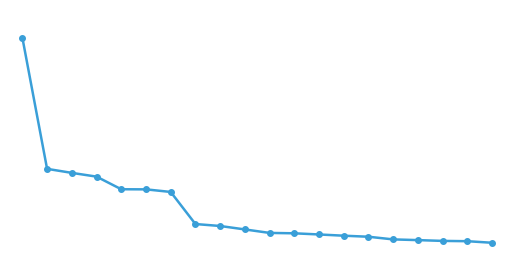

Is this an area chart (filled region under the line)?

No